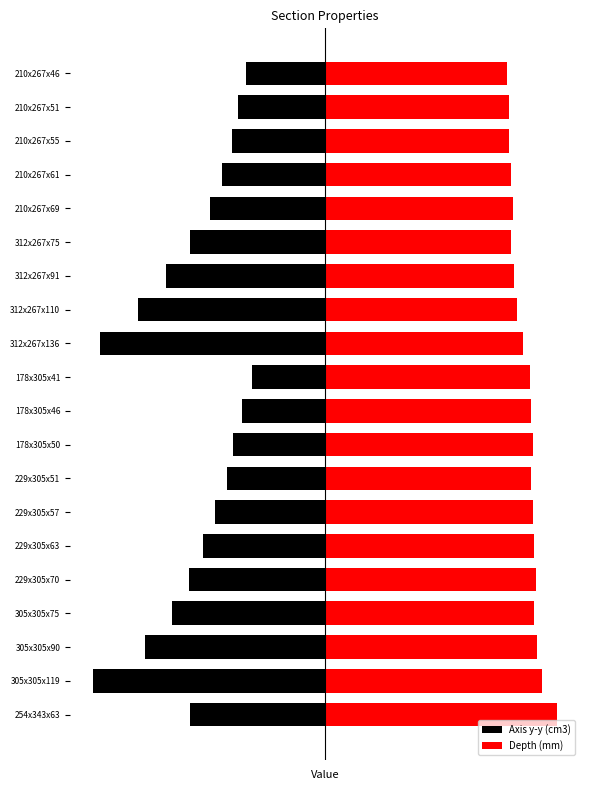

Between 312x267x110 and 305x305x75, which is larger?

305x305x75